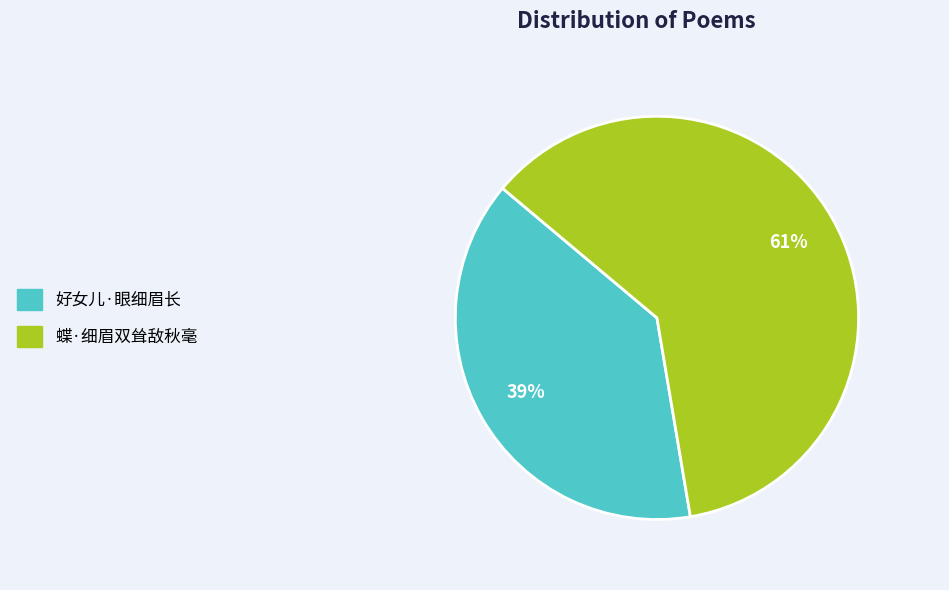

To the nearest percent, what is the combined percentage of 好女儿·眼细眉长 and 蝶·细眉双耸敌秋毫?

100%